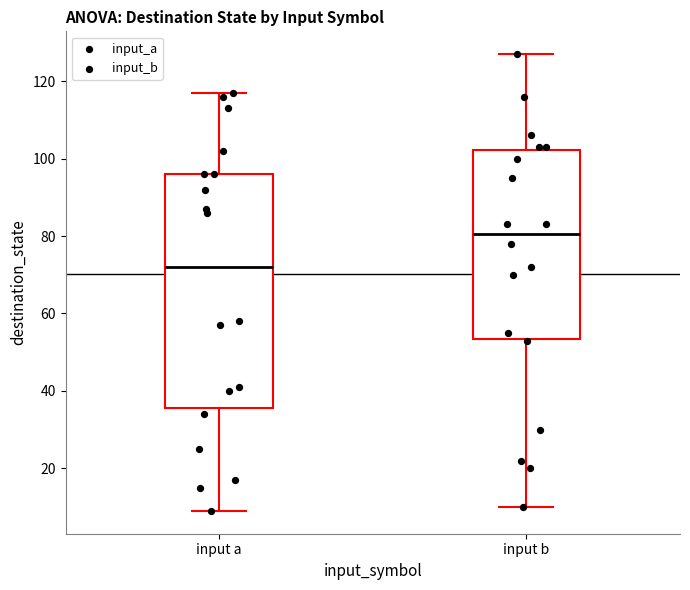

Which box is the tallest, from its lower edge to its upper edge?

input a